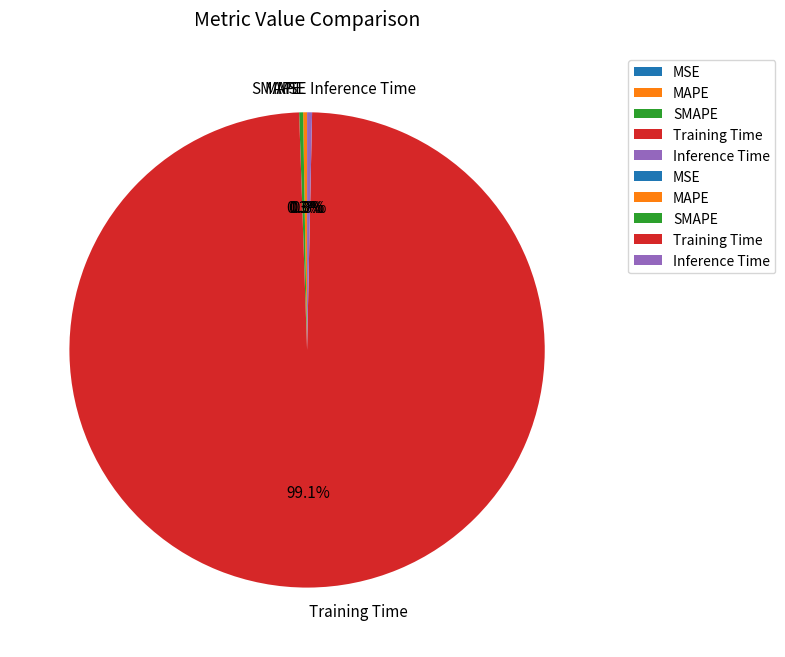

Which slice is the largest?

Training Time